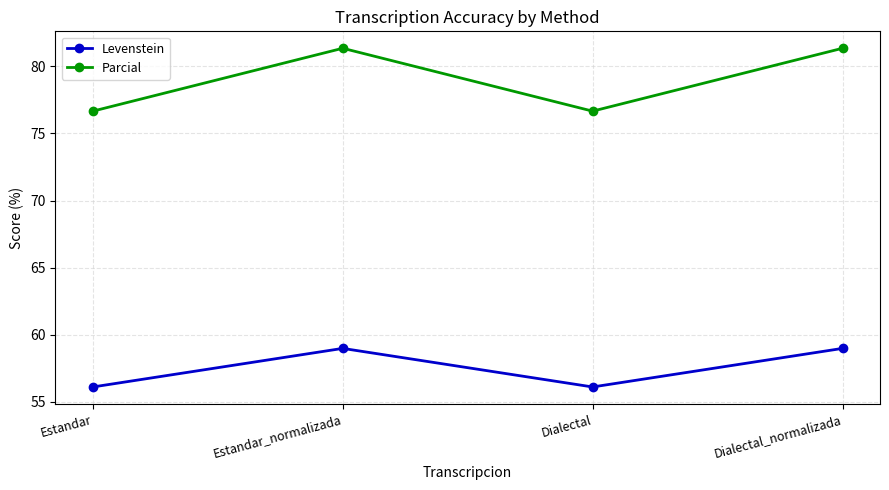

What are all the series names shown in the legend?

Levenstein, Parcial